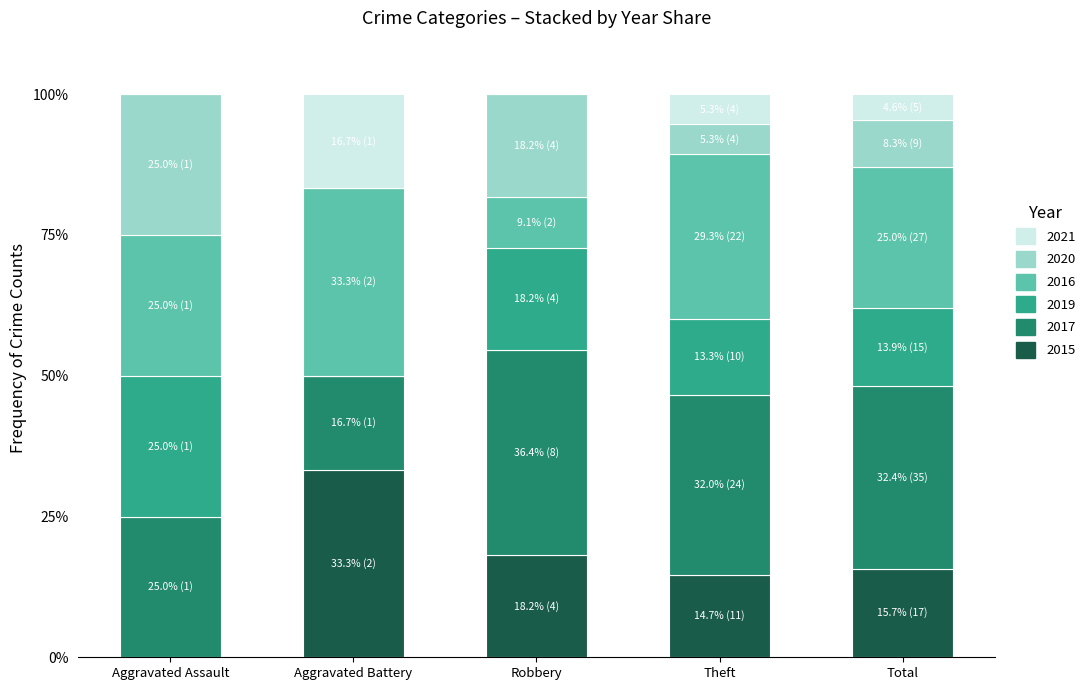

How many positive values does the 2015 series have?

4